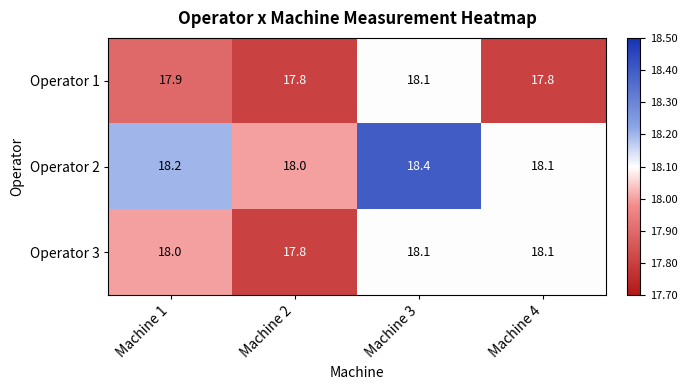

True or false: Operator 1 has a value of 5.7 at Machine 3.

False